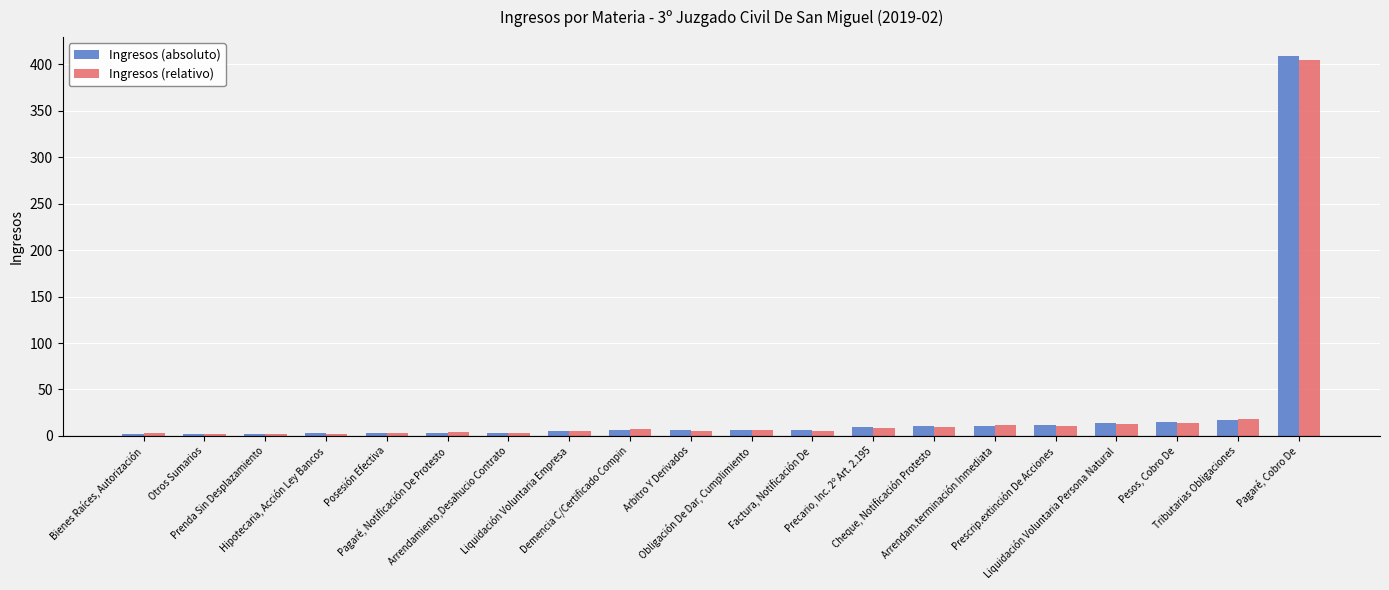

What is the spread (max minus min) of values at Arrendam.terminación Inmediata?

1